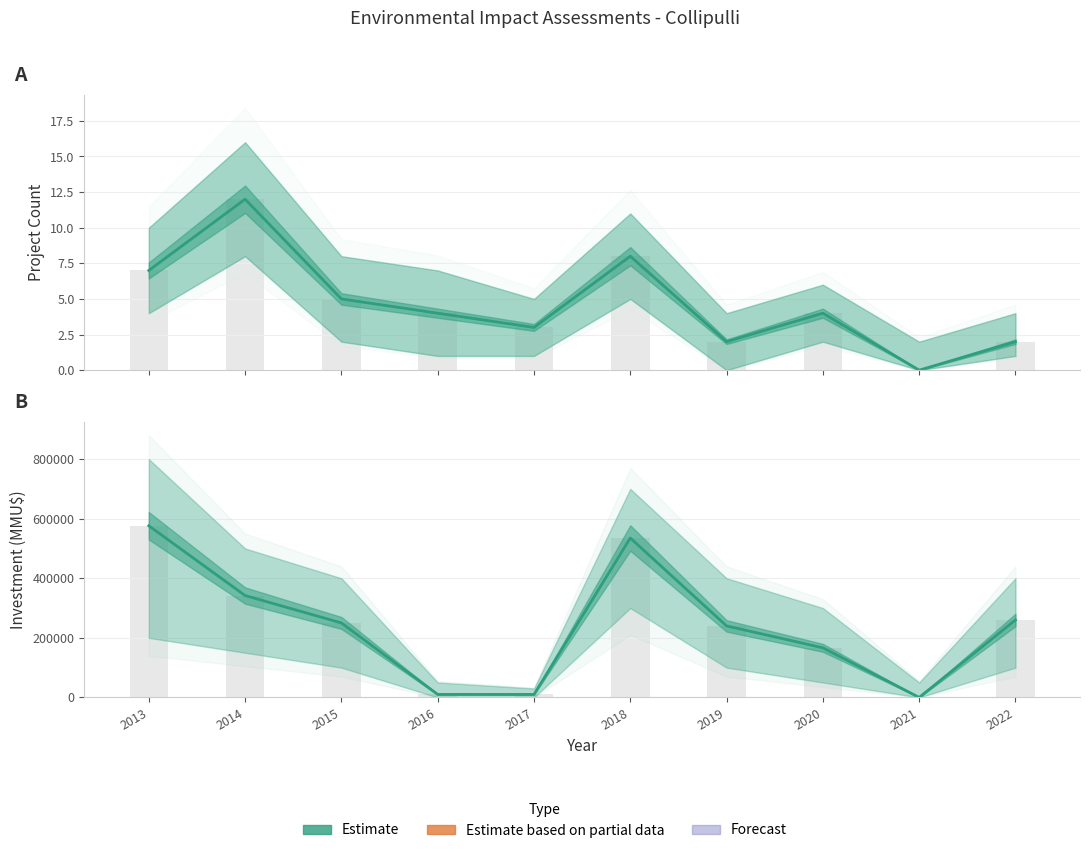

Is the value of Investment (MMU$) at 2013 greater than the value of Project Count at 2016?

Yes